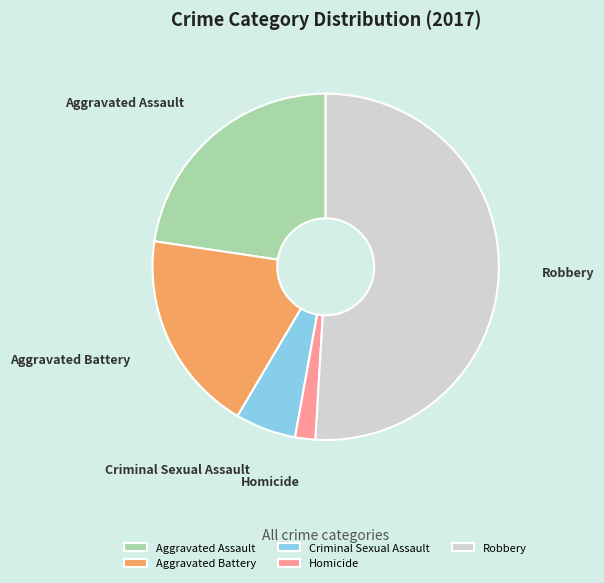

What is the majority slice?

Robbery